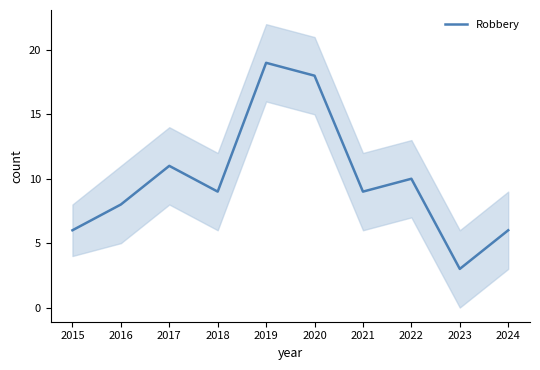

Rank the categories by value from highest to lowest.

2019, 2020, 2017, 2022, 2018, 2021, 2016, 2015, 2024, 2023